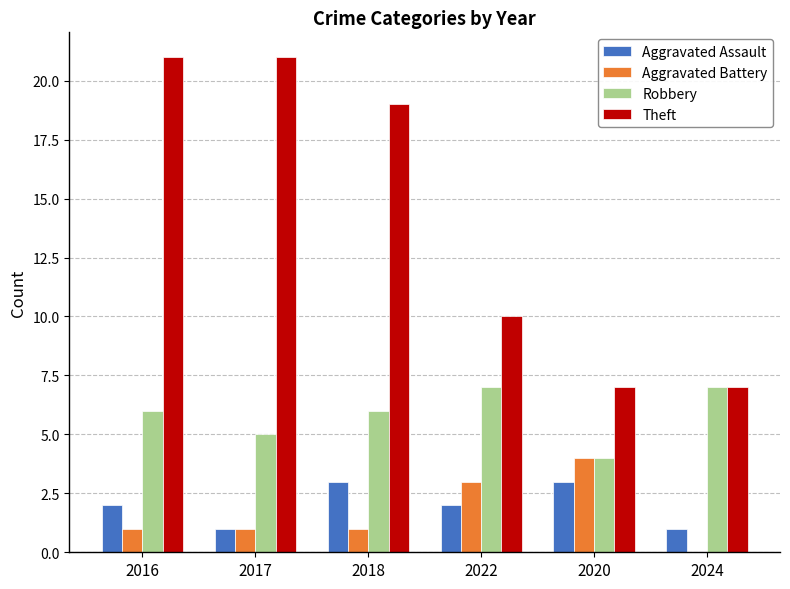

At which label is Theft closest to 14?

2022